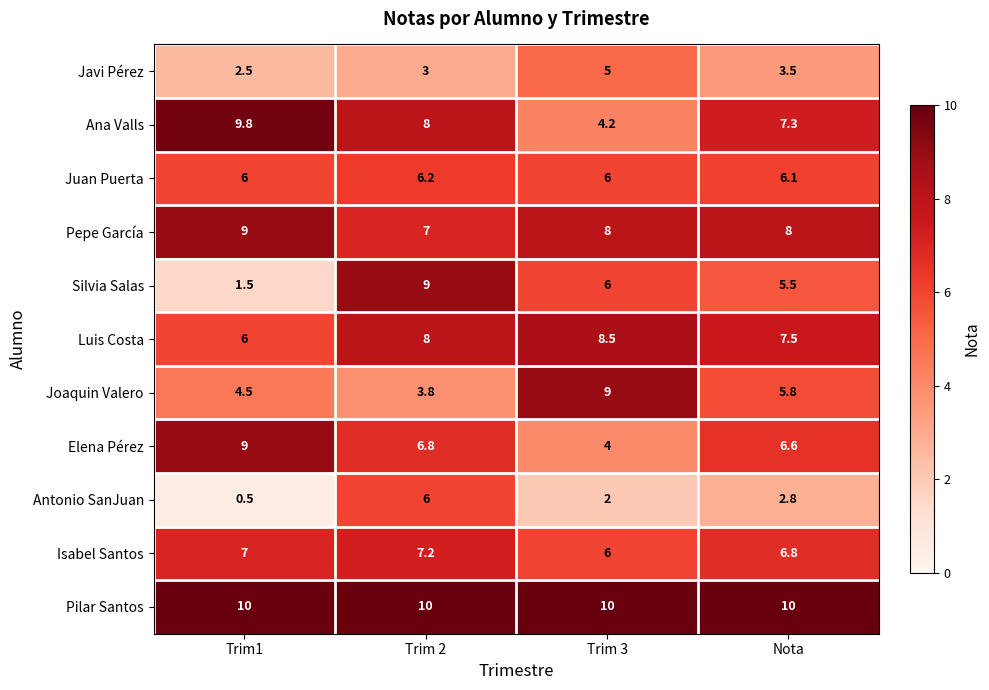

Which series changed the most between Trim1 and Nota?

Silvia Salas